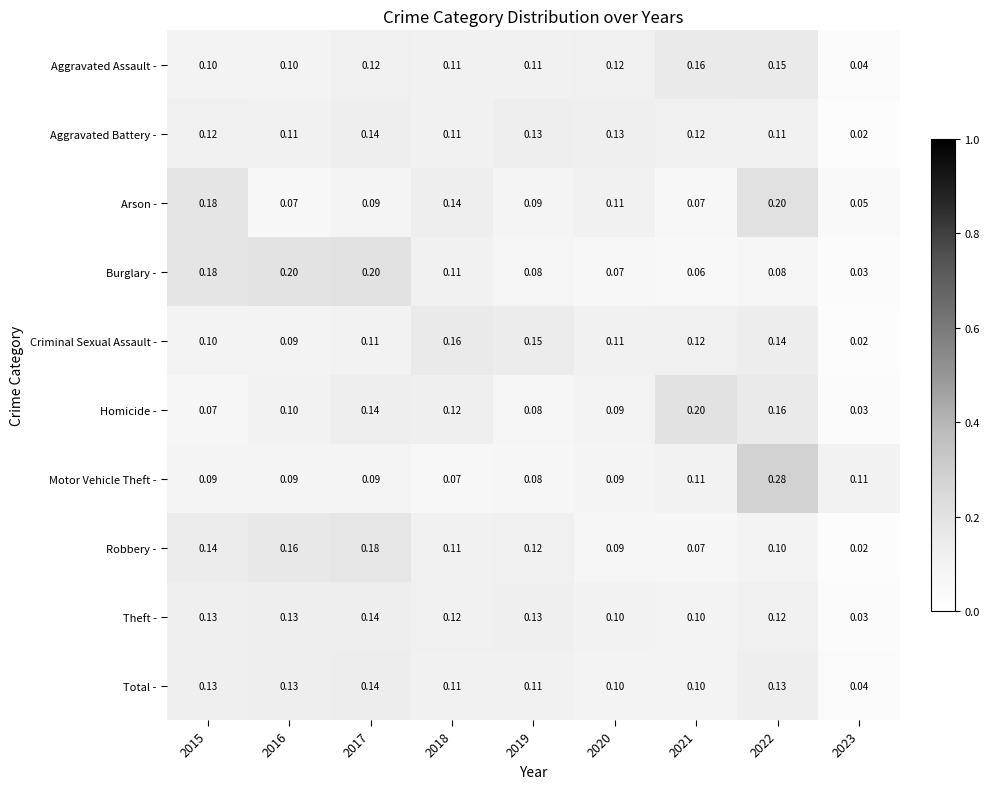

Which series has the widest spread of values?

Motor Vehicle Theft -